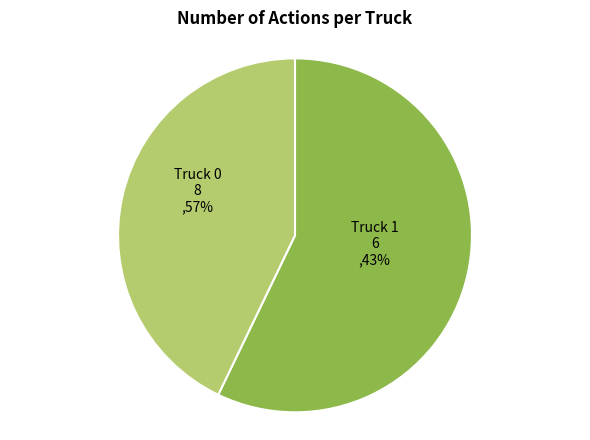

Is it true that Truck 0 is 48% of the pie?

False